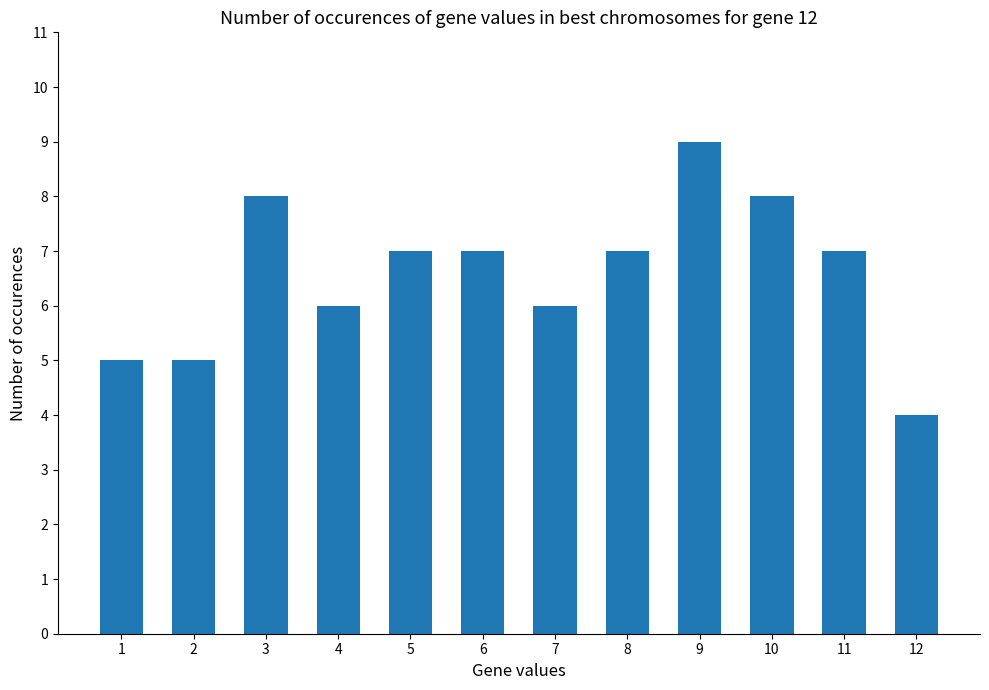

Where does the data first go above 7?

3